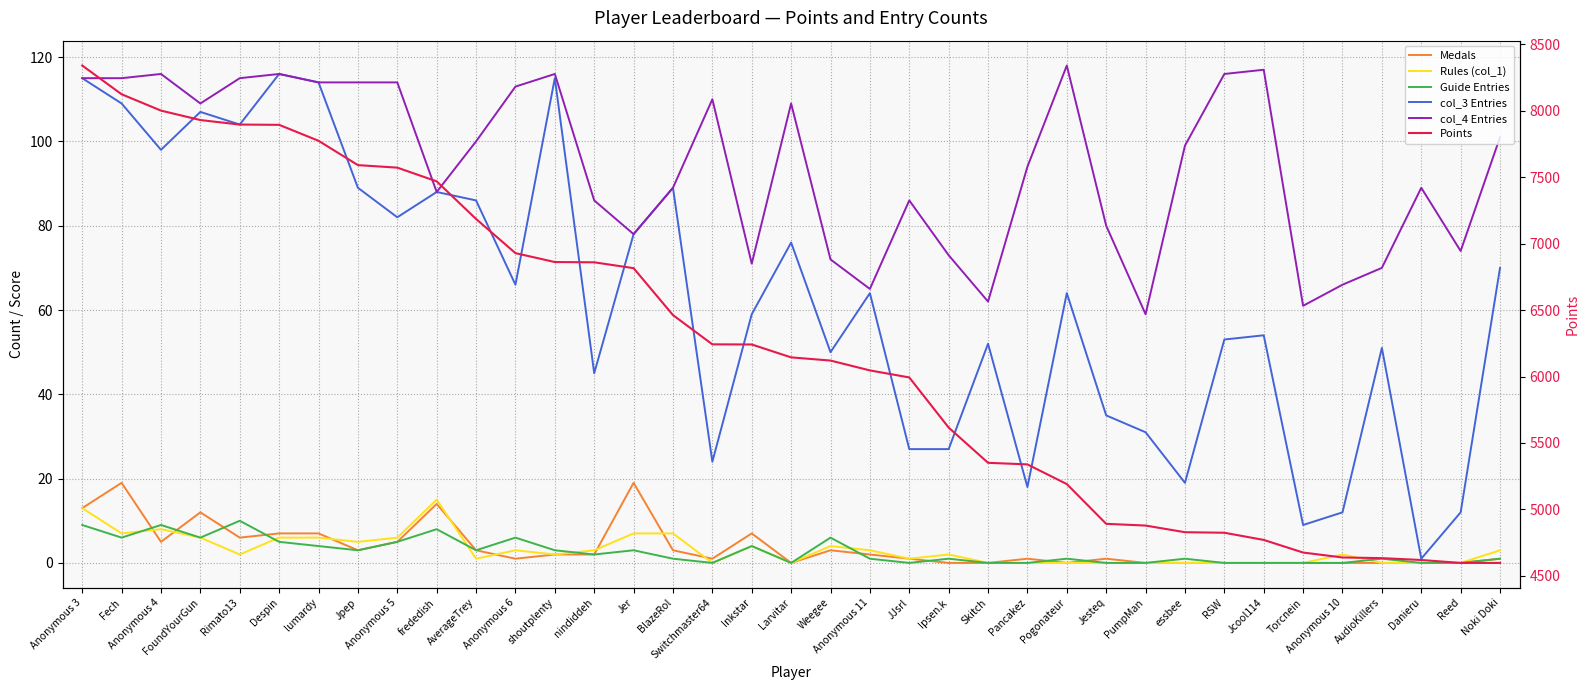

Is it true that col_3 Entries equals 98 at Anonymous 4?

True